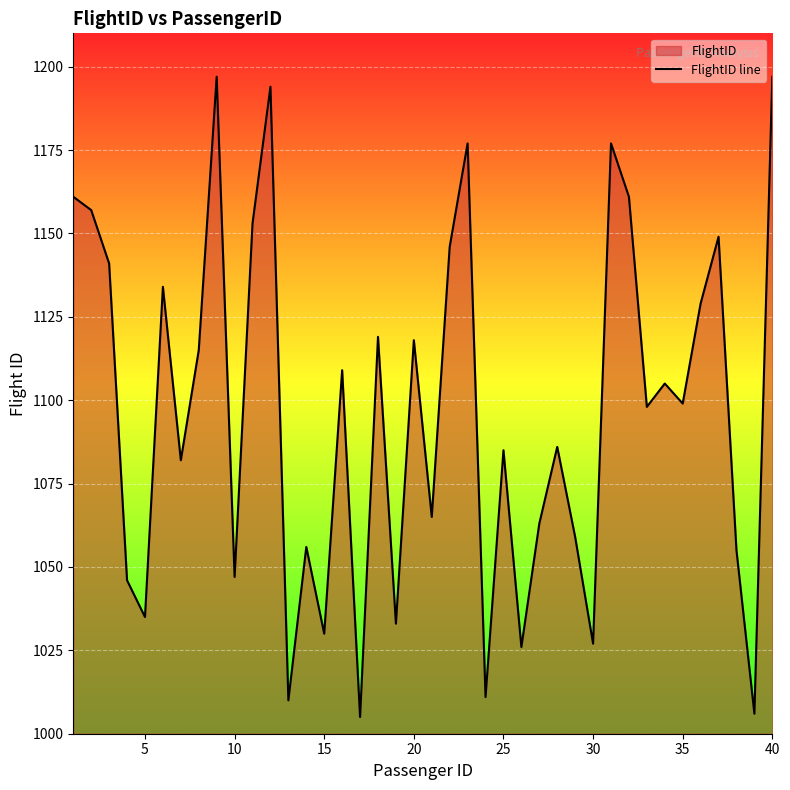

Reading left to right, extract all data points from this chart.

1161	1157	1141	1046	1035	1134	1082	1115	1197	1047	1153	1194	1010	1056	1030	1109	1005	1119	1033	1118	1065	1146	1177	1011	1085	1026	1063	1086	1059	1027	1177	1161	1098	1105	1099	1129	1149	1055	1006	1197